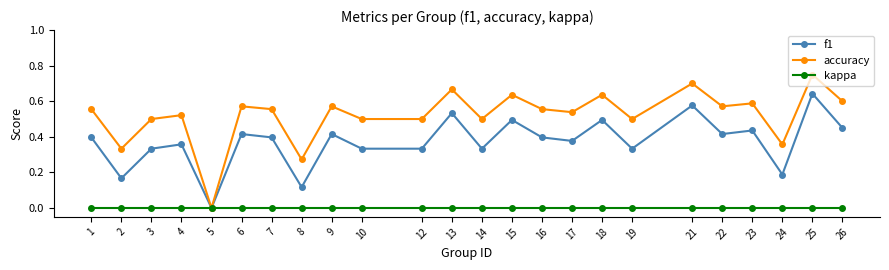

What are all the series names shown in the legend?

f1, accuracy, kappa